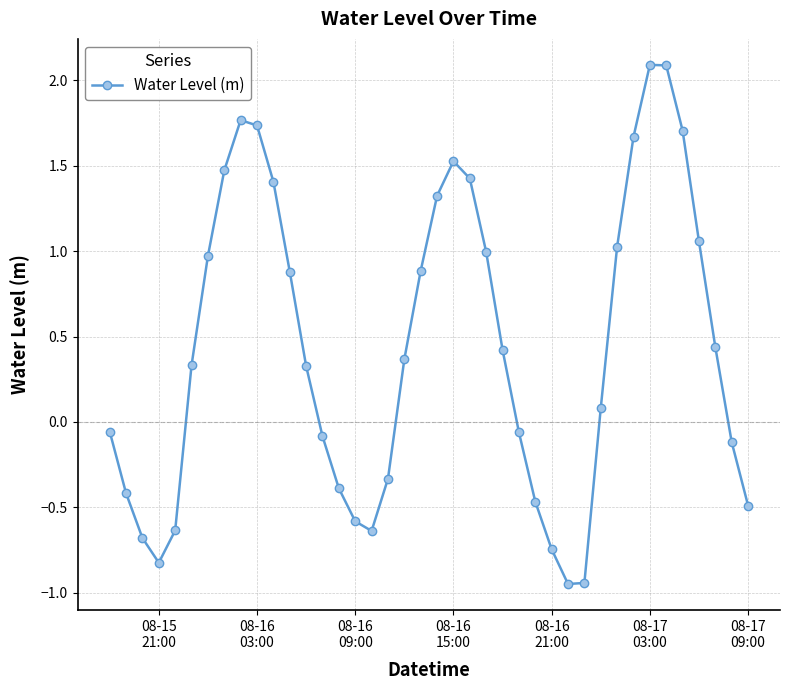

What is the sum of all values?

17.6